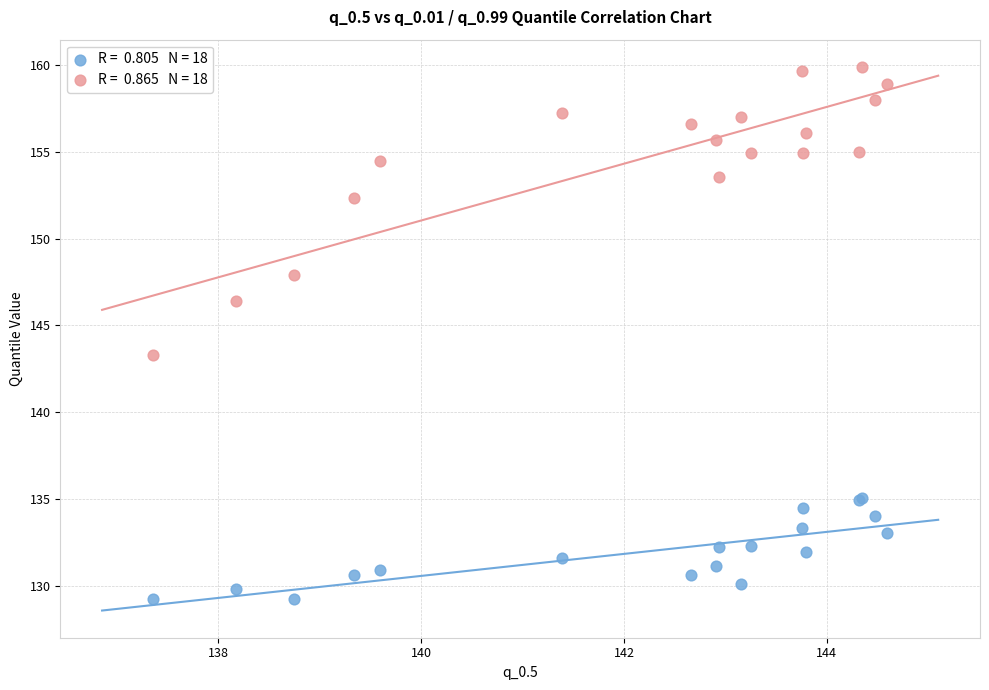

Across all series, what Y value is closest to 144?

143.3